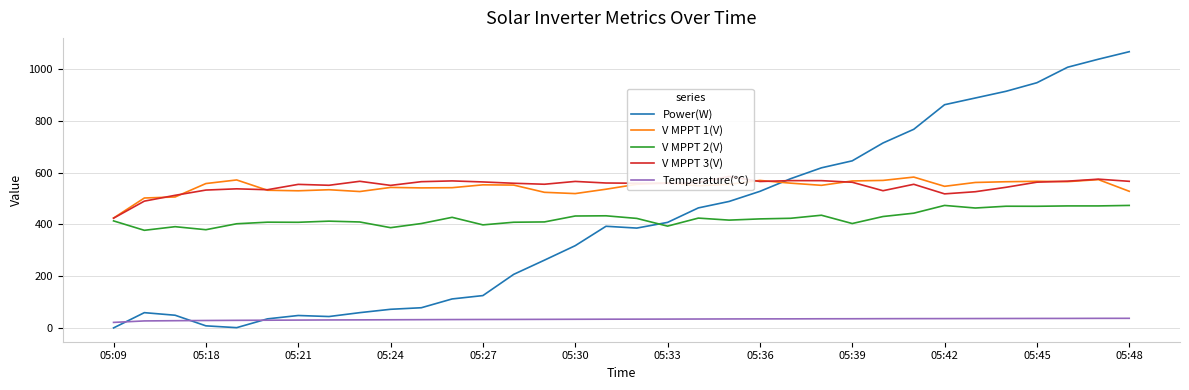

What is the difference between the Temperature(℃) values at 20 and 05:09?

13.4